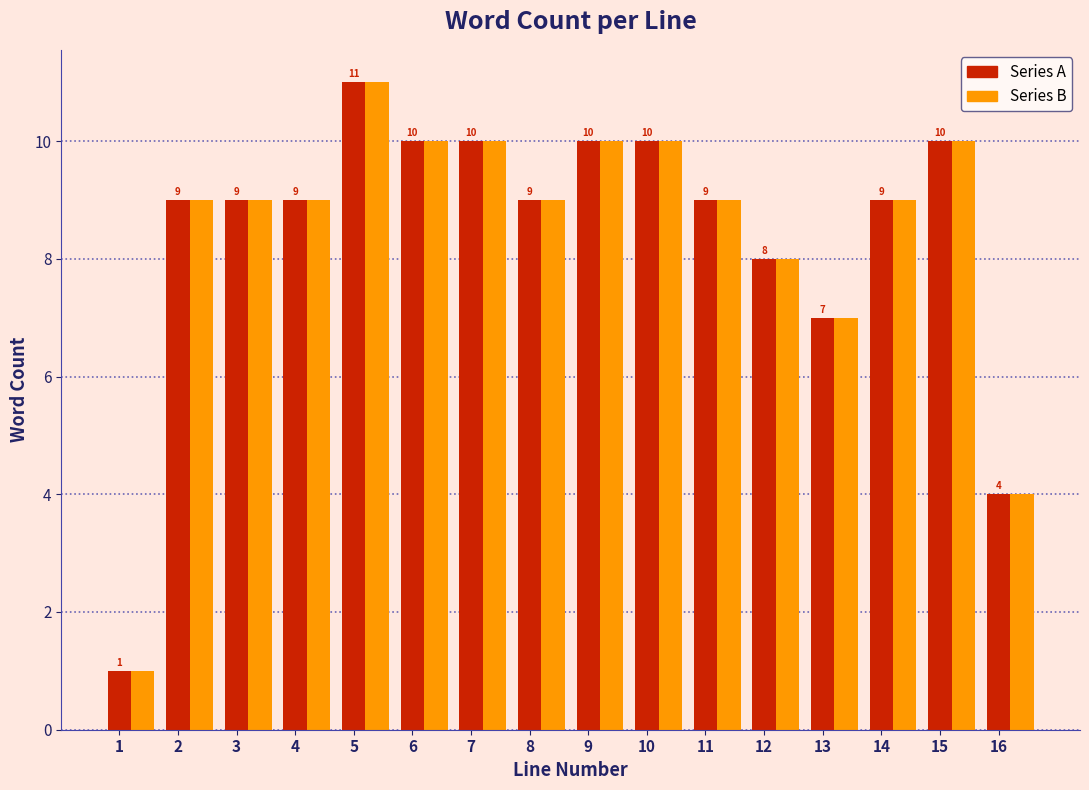

What is the total value across all series at 8?

18